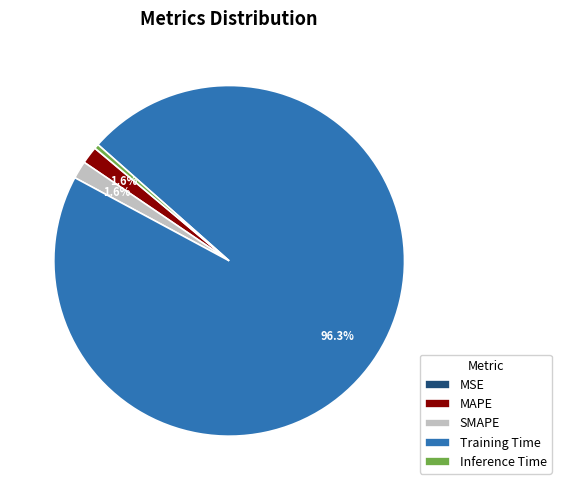

What percentage do SMAPE and MAPE together represent?

3.2%